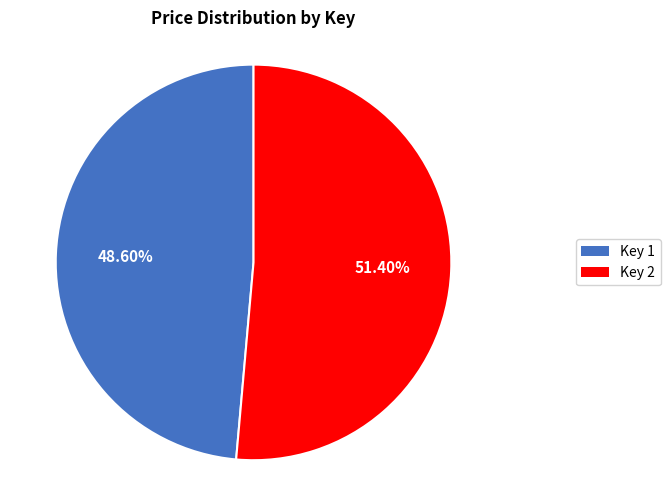

Approximately how many times larger is the value at Key 1 compared to Key 2?

0.9